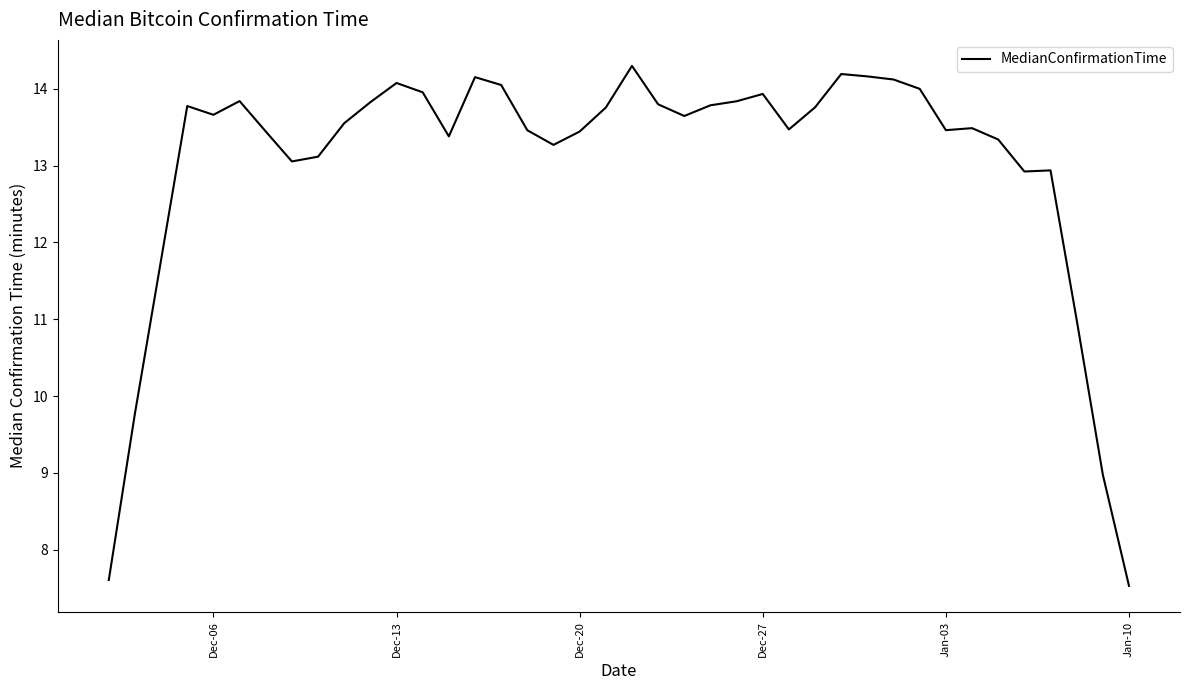

What is the minimum value shown in the chart?

7.5